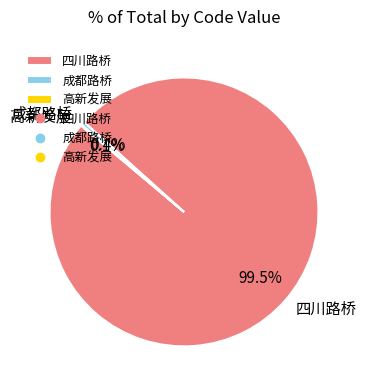

To the nearest percent, what is the difference between the largest and smallest slice percentages?

99%